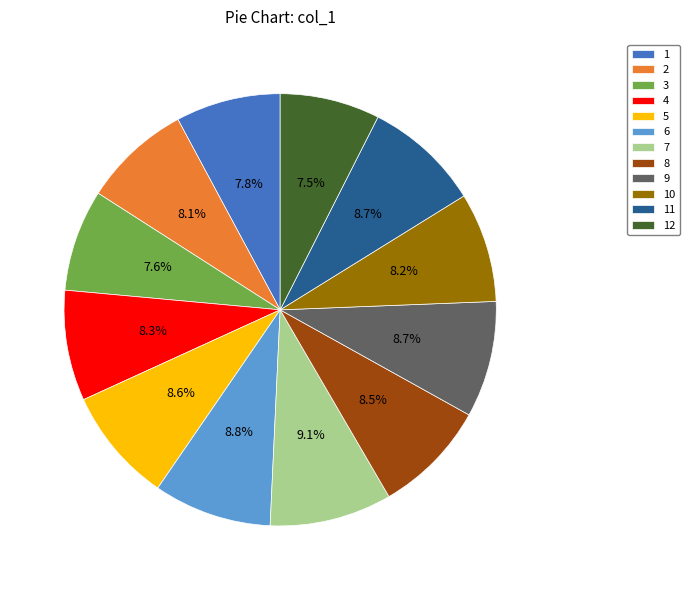

What portion of the pie excludes 8?

91.5%